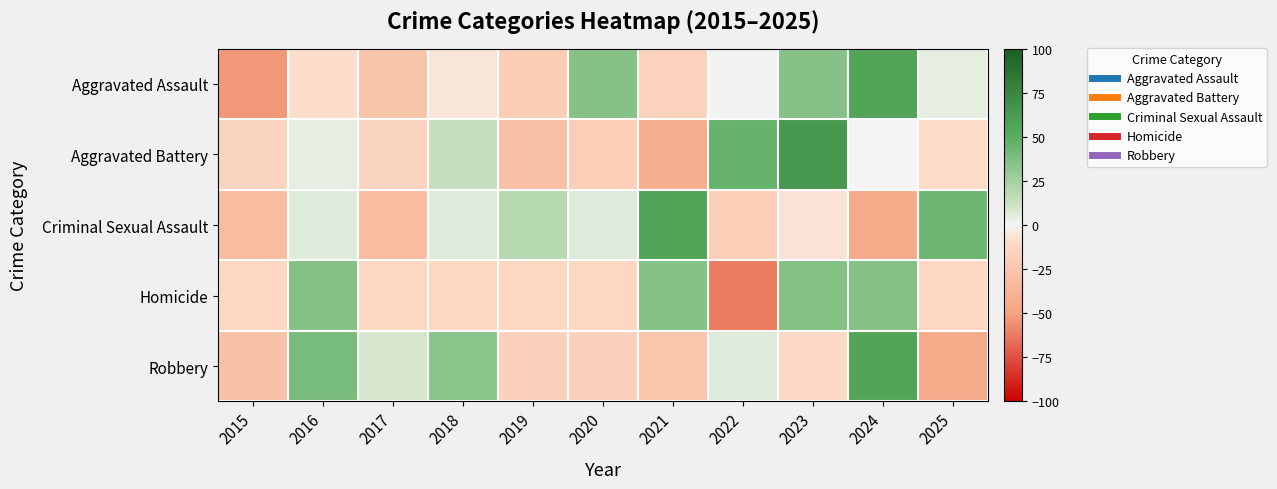

What is the spread (max minus min) of values at 2021?

98.1